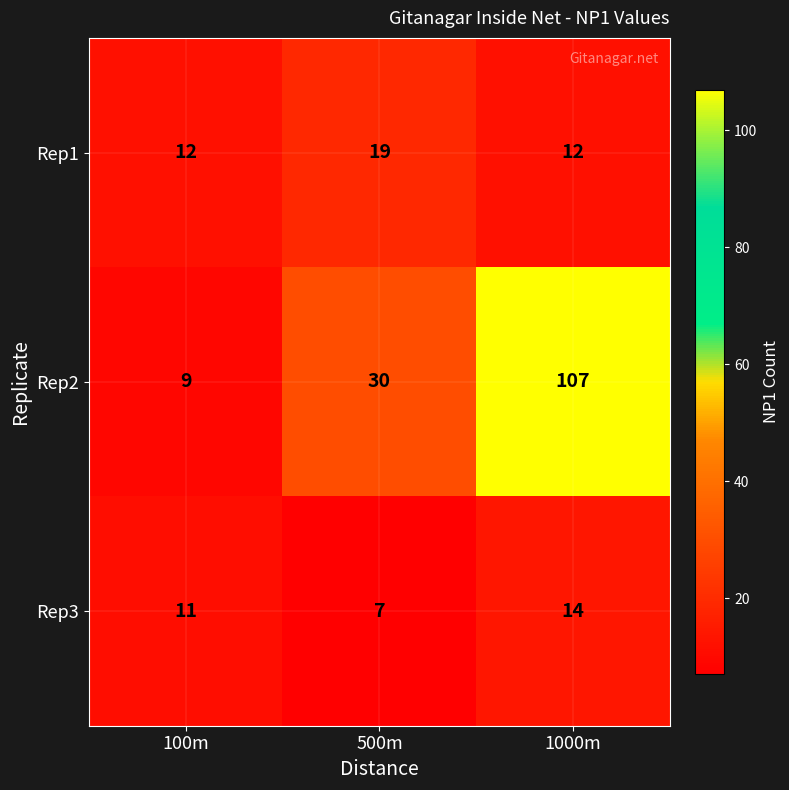

Reading left to right, extract all data points from this chart.

Rep1: 12	19	12
Rep2: 9	30	107
Rep3: 11	7	14